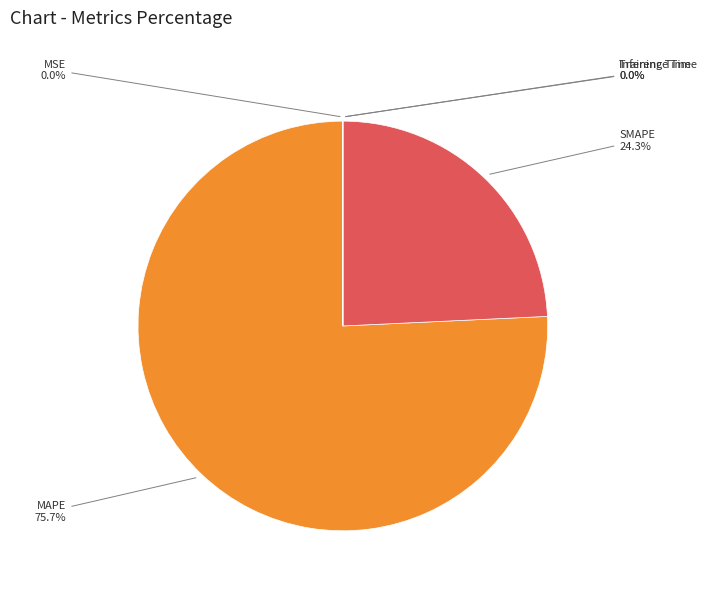

Is MAPE the majority of the pie?

Yes